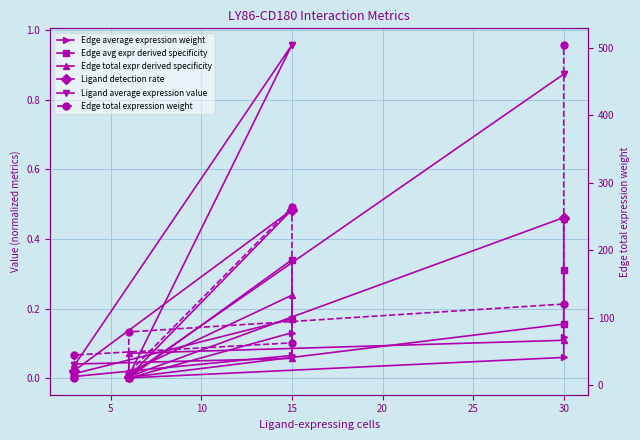

What is the value of the Edge average expression weight point at the 4th from the left?

0.1